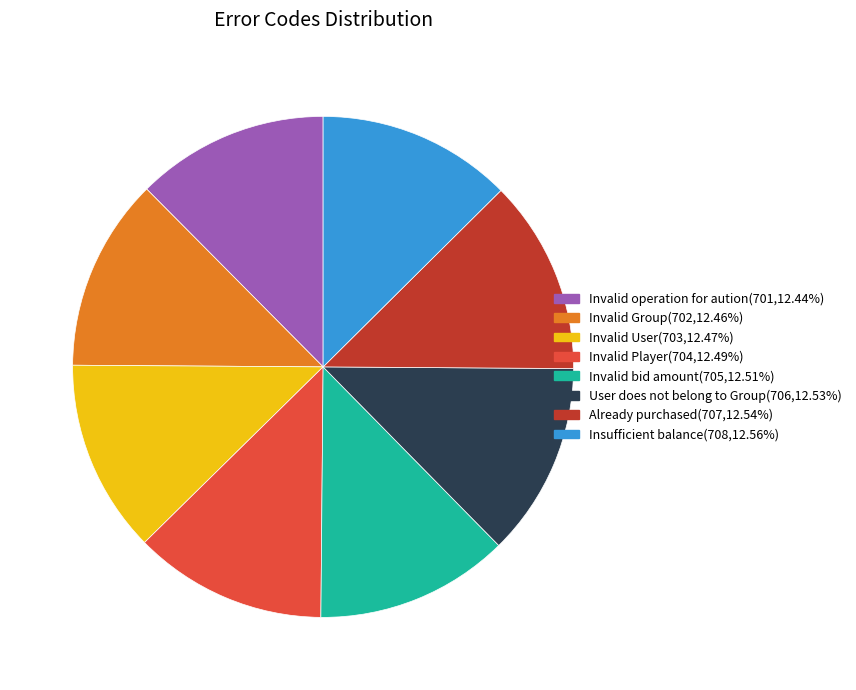

Approximately how many times larger is the value at Invalid operation for aution compared to Already purchased?

1.0